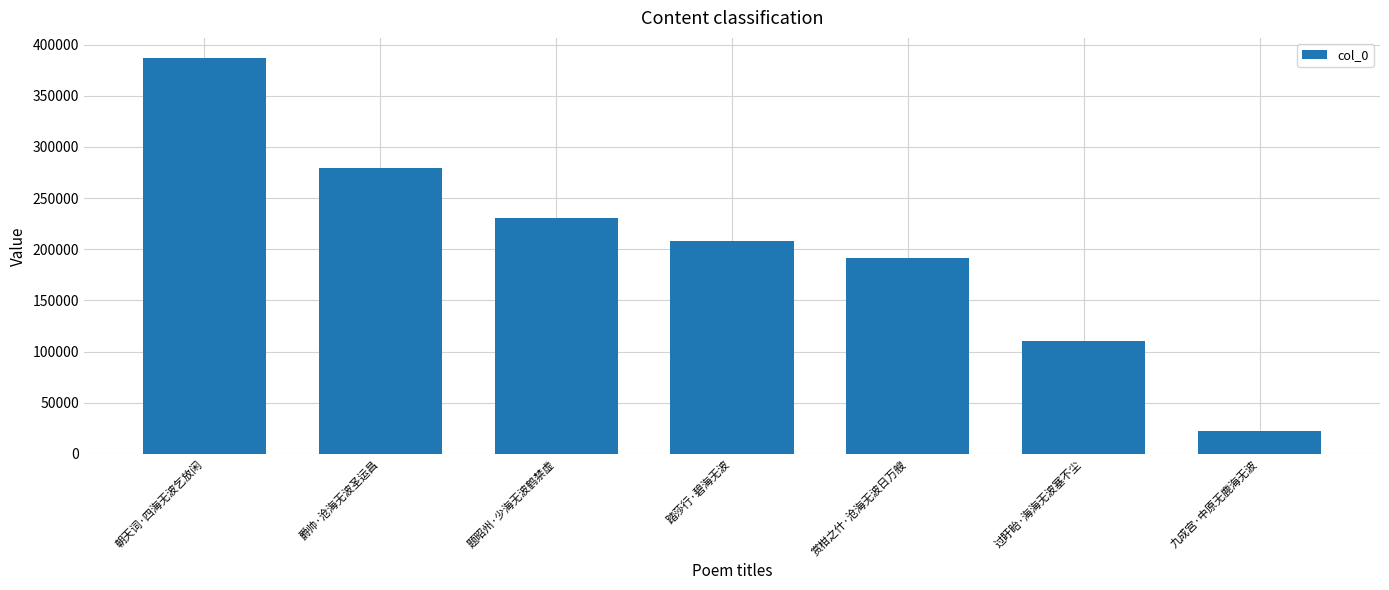

What is the value of the 4th bar from the left?

207899